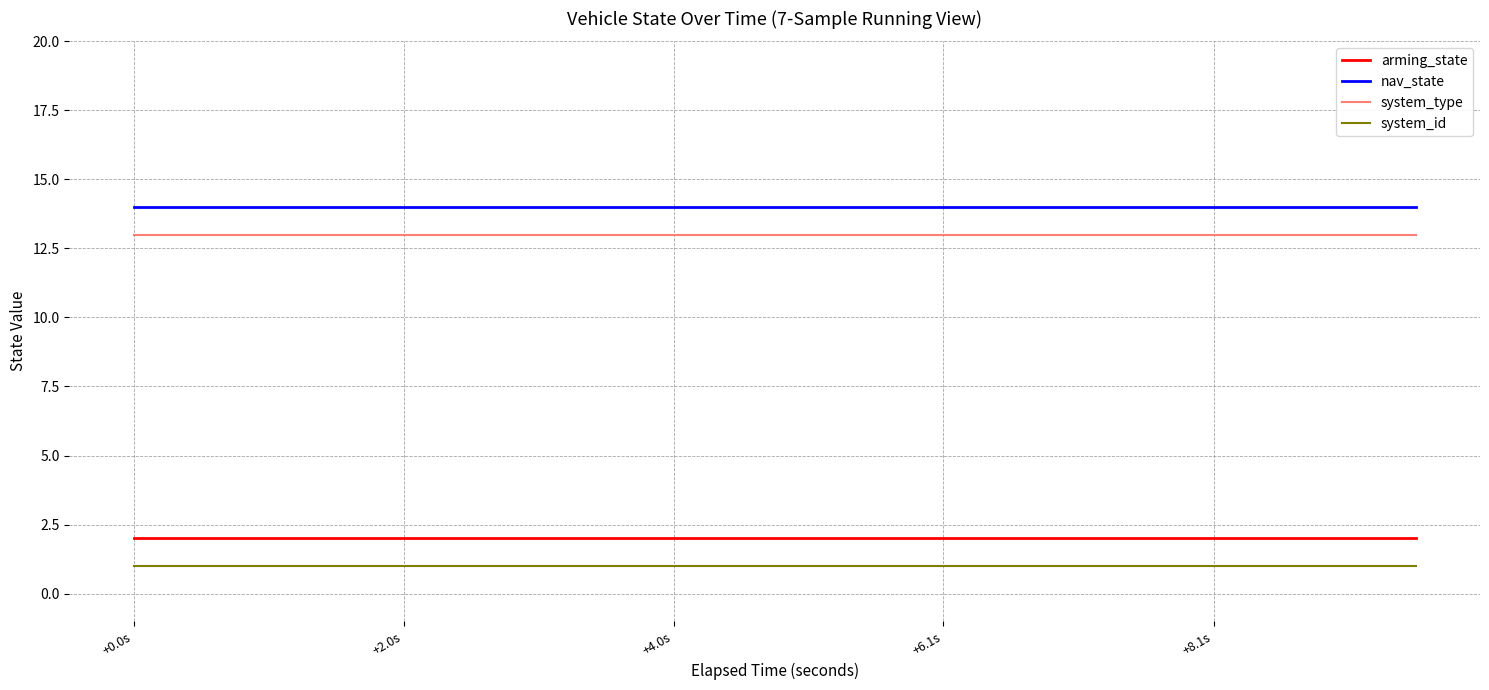

Does the chart display data point markers on the line(s)?

No